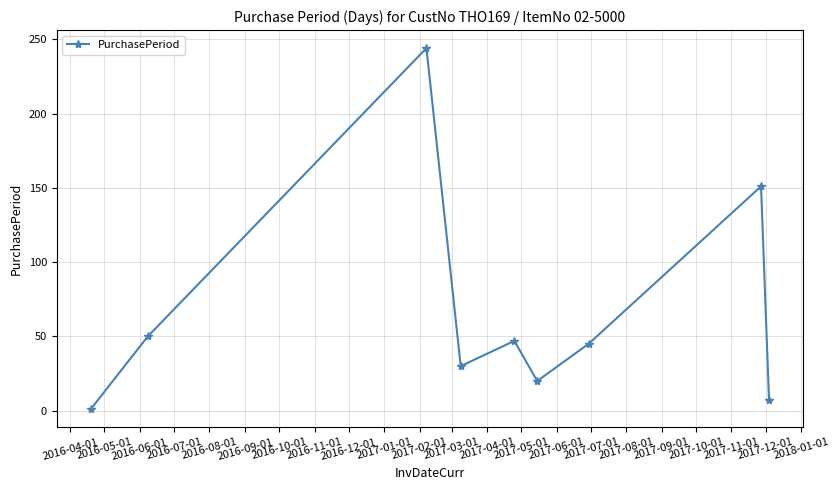

True or false: there are more than 0 points higher than both neighbors.

True